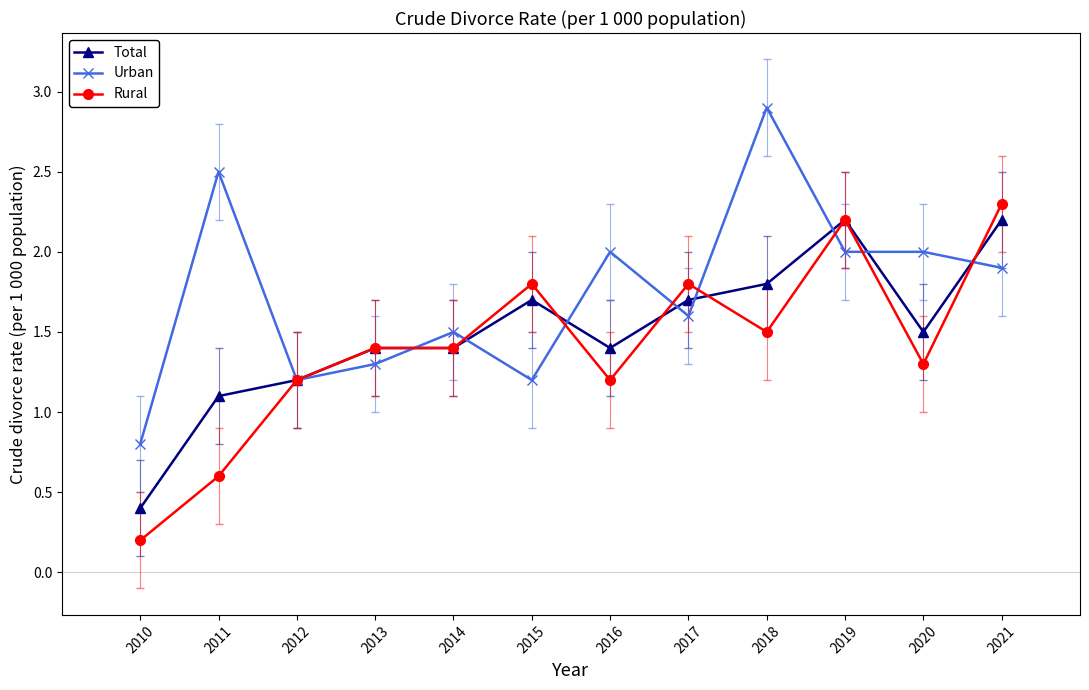

List the series in order of their overall mean, highest first.

Urban, Total, Rural